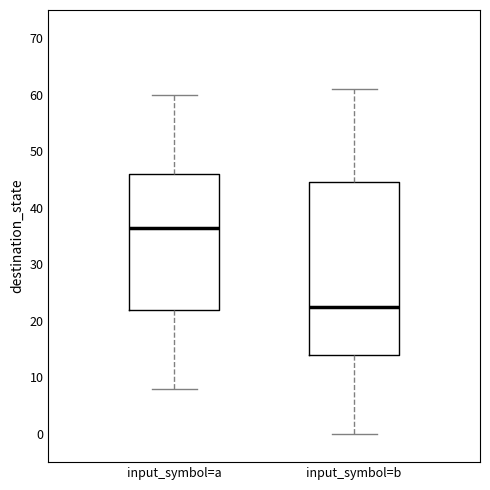

Where is the upper edge of the box for input_symbol=b on the y-axis? The values are not printed on the chart, so give them approximately, as read against the axis.

45